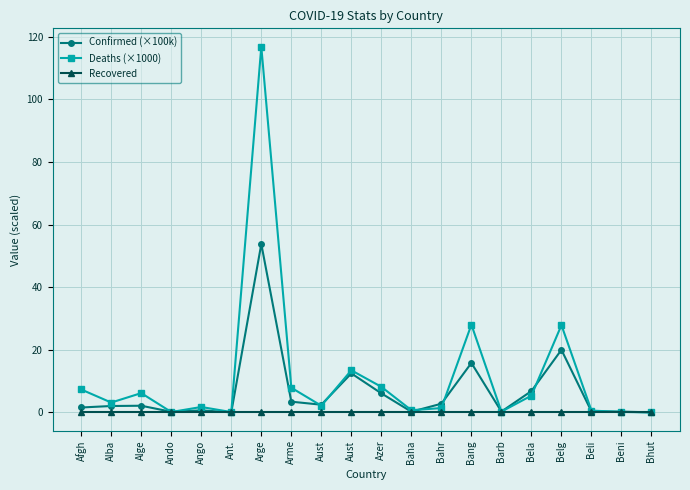

What is the total value across all series at Baha?

0.9